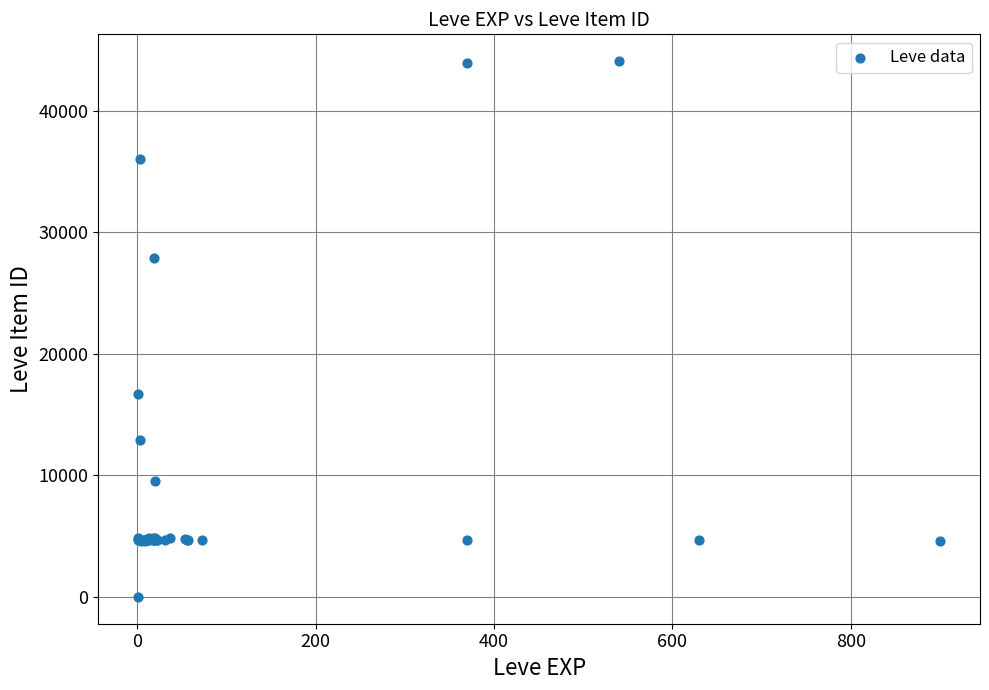

What Y value in the scatter plot is closest to 22050?

16734